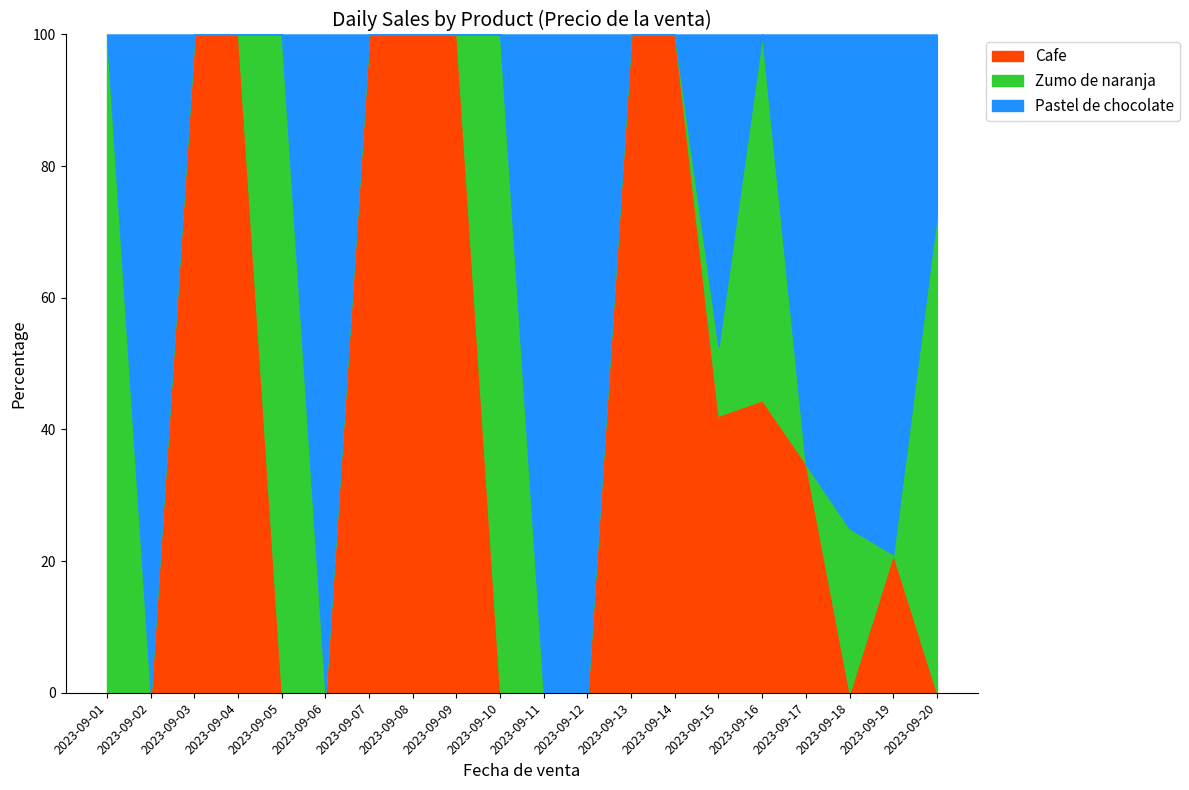

Is it true that Cafe equals 0.0 at 2023-09-20?

True